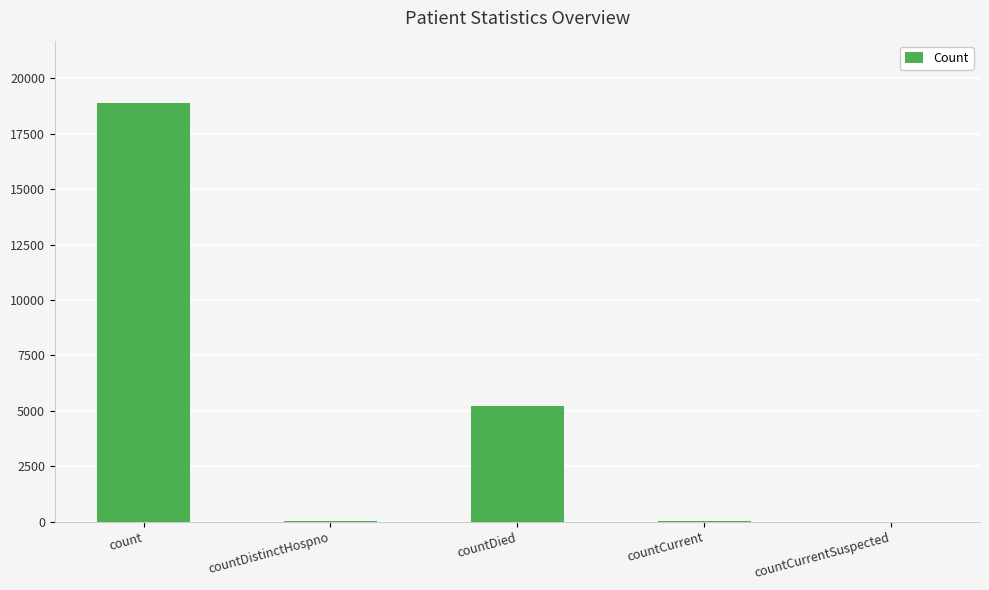

What is the change in value from count to countCurrentSuspected?

-18874